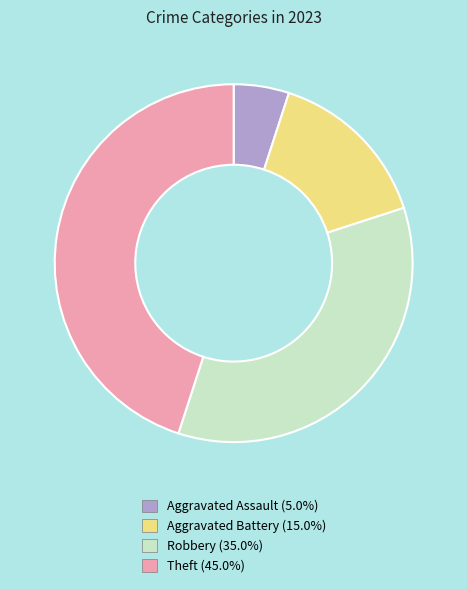

Rank the categories by value from lowest to highest.

Aggravated Assault, Aggravated Battery, Robbery, Theft